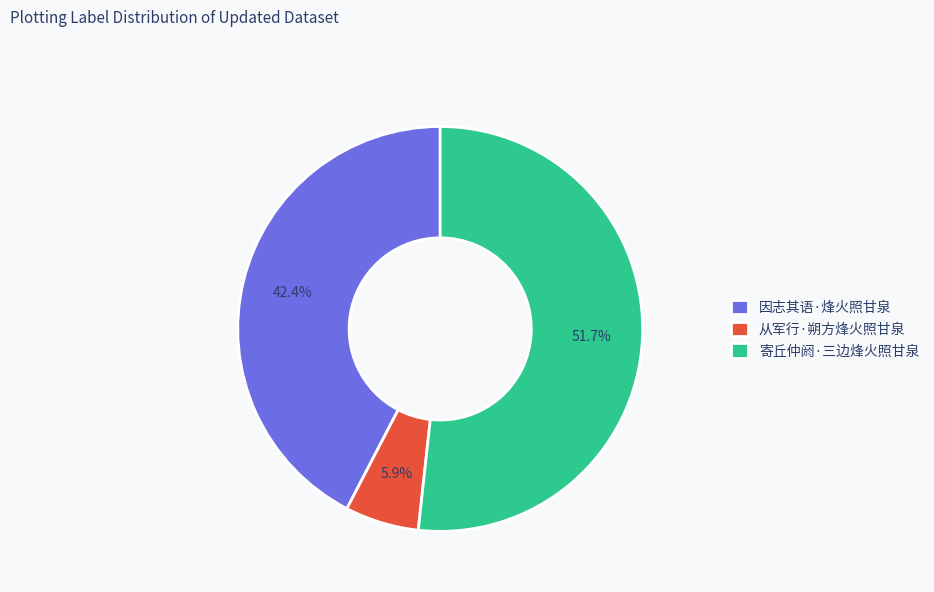

What percentage is the 从军行·朔方烽火照甘泉 slice, to the nearest percent?

6%